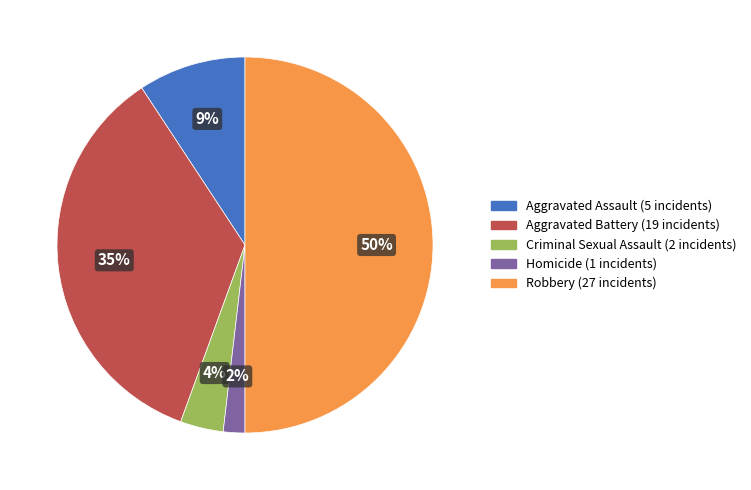

Rank the categories by value from lowest to highest.

Homicide, Criminal Sexual Assault, Aggravated Assault, Aggravated Battery, Robbery